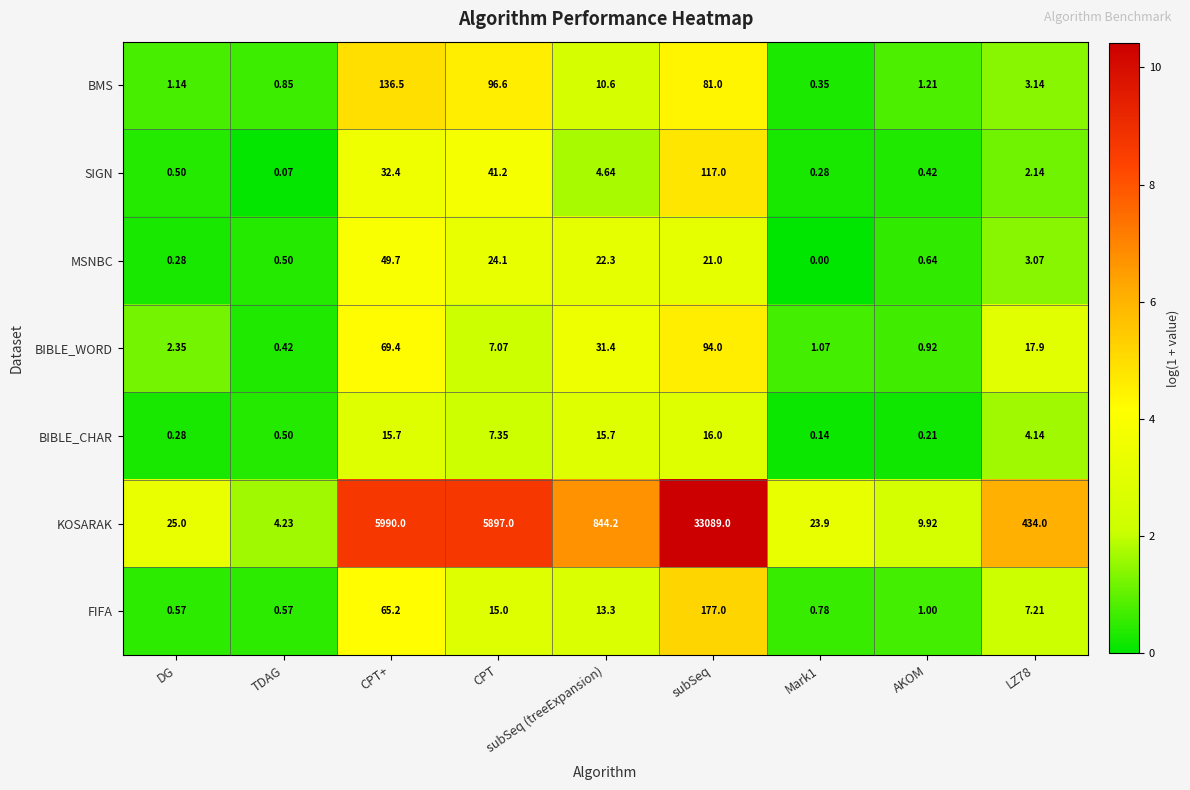

At which category is the sum across all series the highest?

subSeq